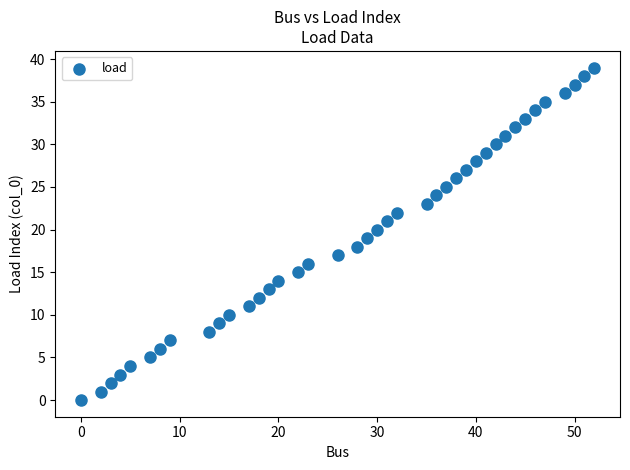

What is the range of X values (max minus min)?

52